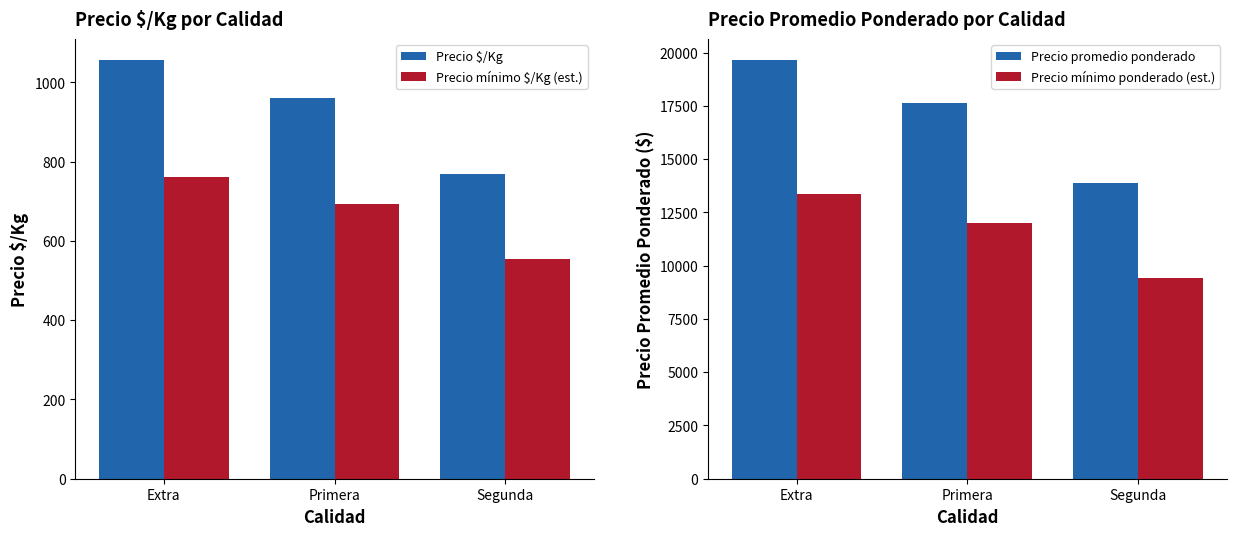

What is the greatest value displayed?

19650.0